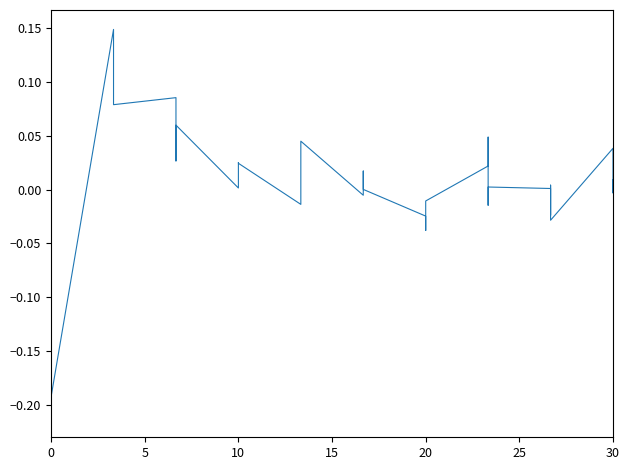

The value at 30 is 0.0. True or false?

False